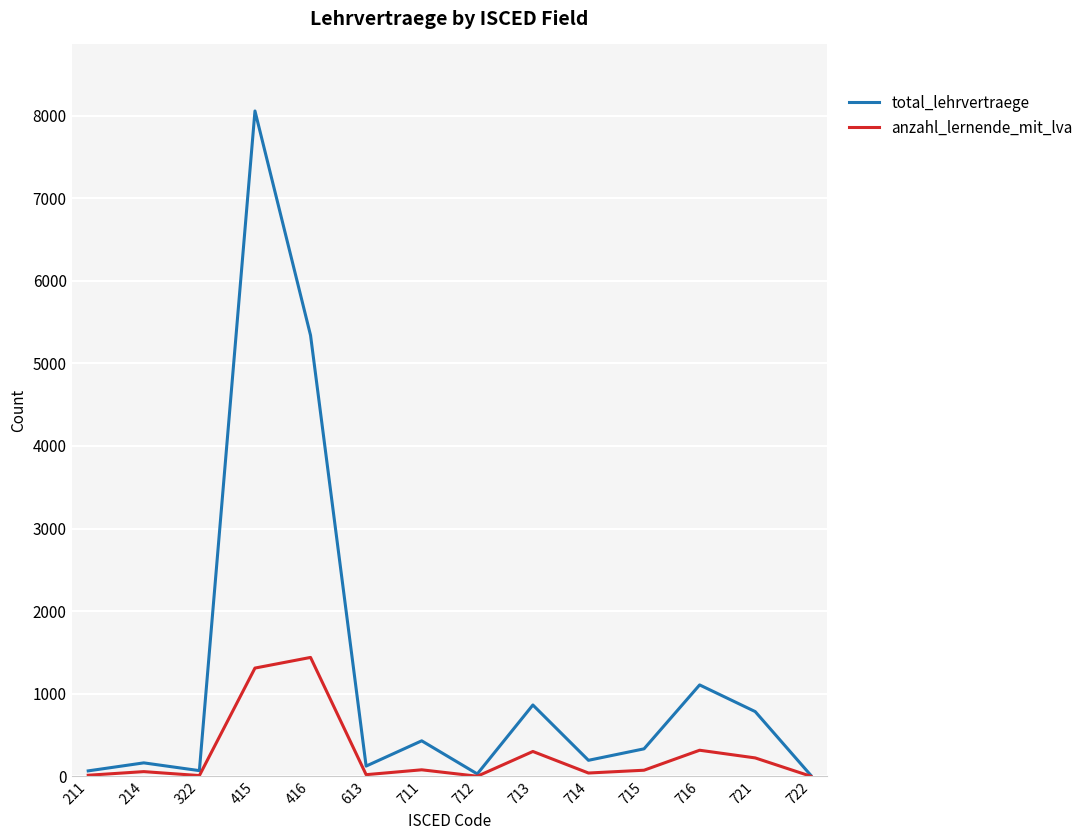

At which category does the chart reach its peak across all series?

415